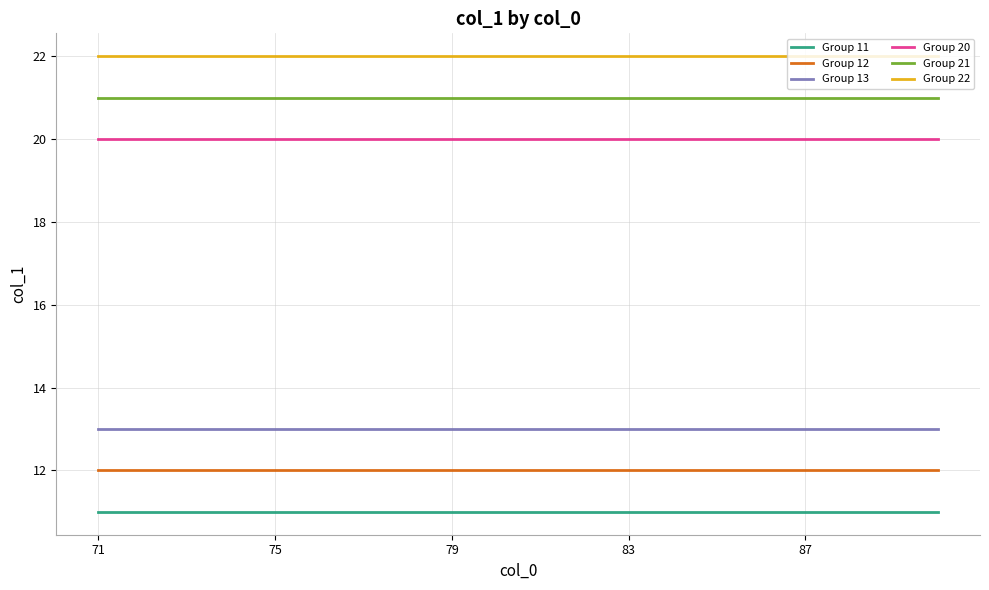

What is the maximum value for Group 22?

22